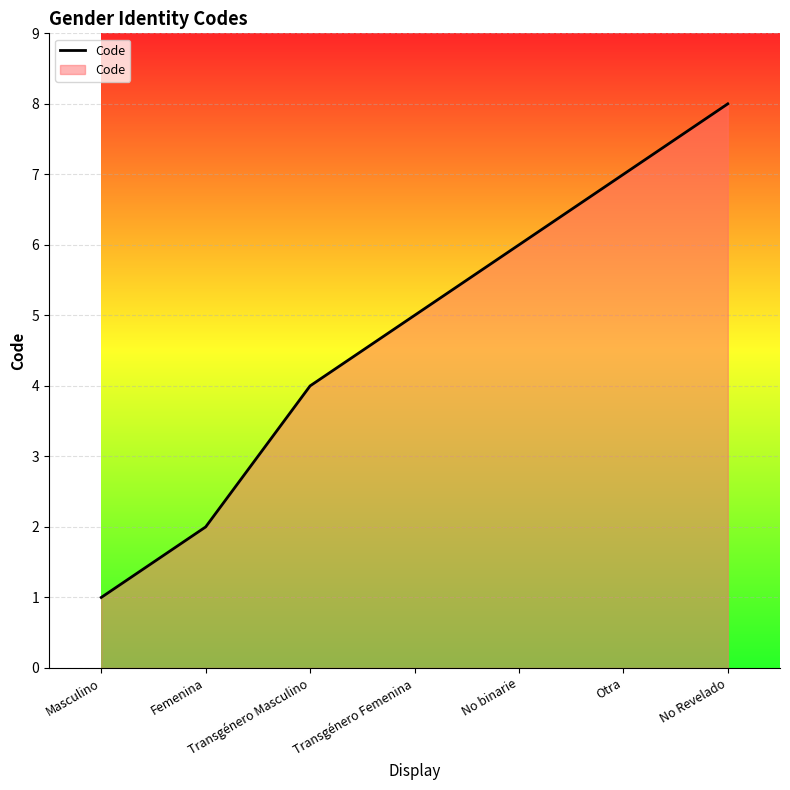

What value does the data have at No binarie?

6